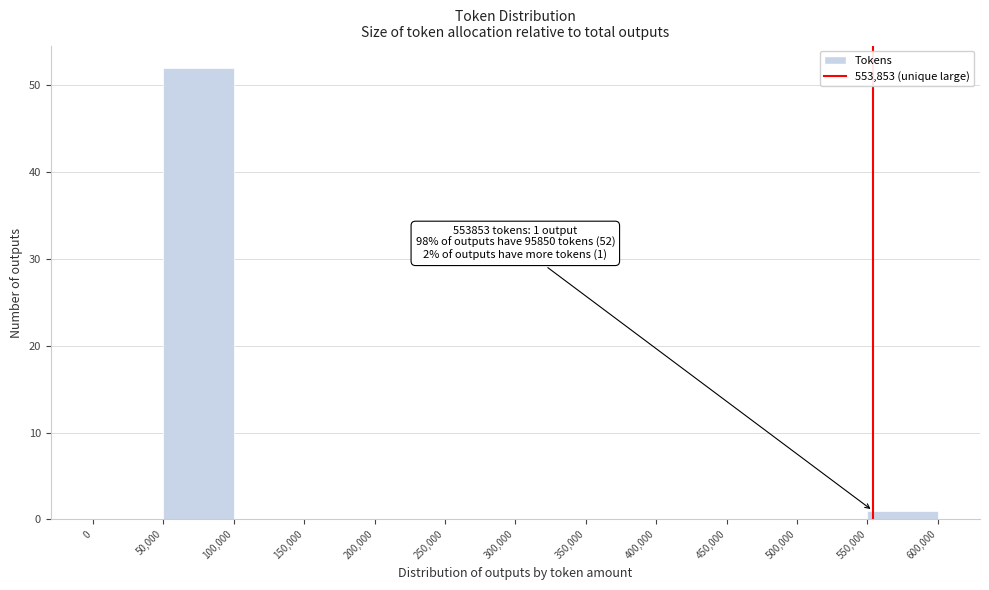

Over which range of the x-axis is the bar tallest?

50,000 to 100,000